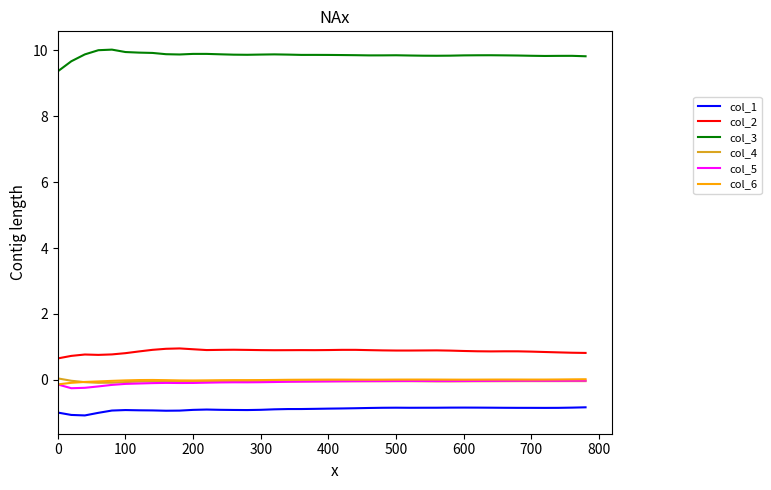

What is the sum of all col_3 values?

393.8